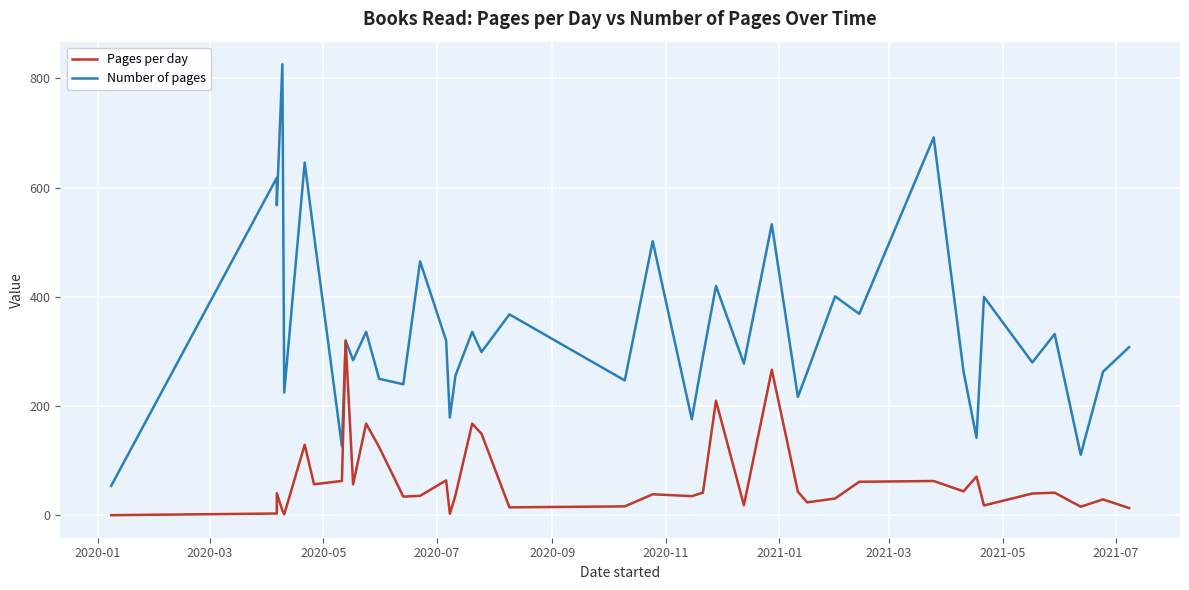

Which series has the largest total across all categories?

Number of pages